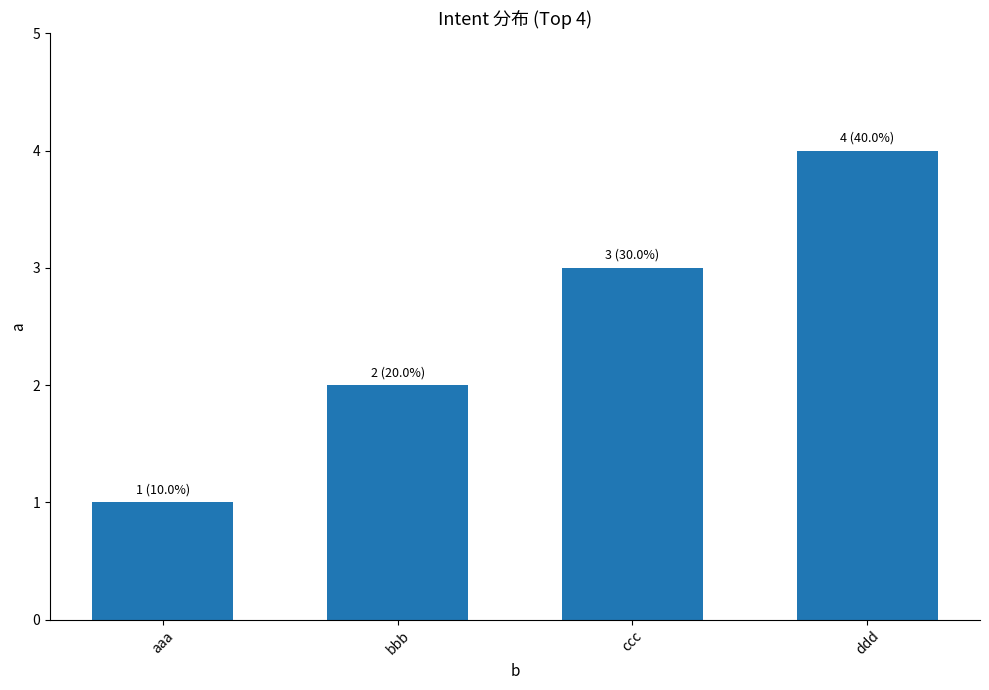

Which category has the highest value across all series?

ddd